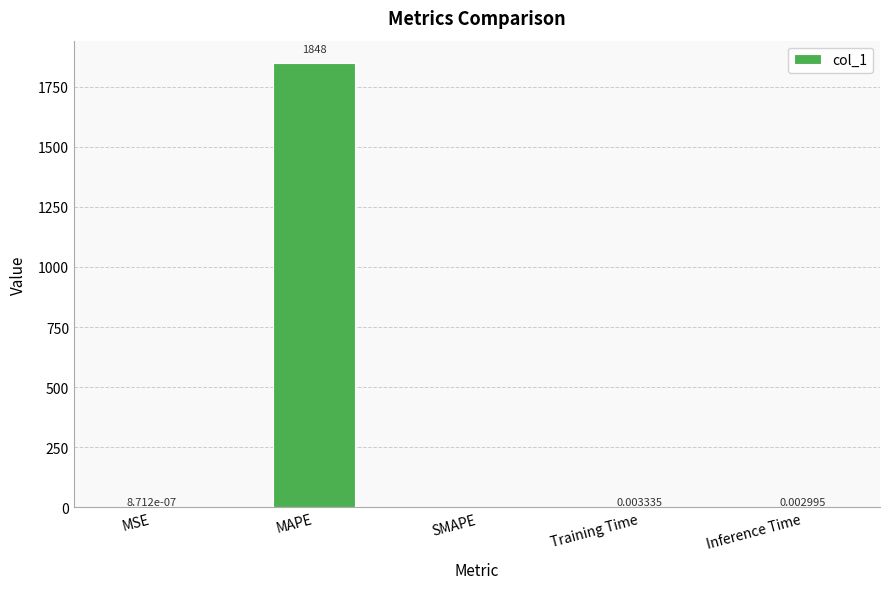

Are the bars horizontal?

No